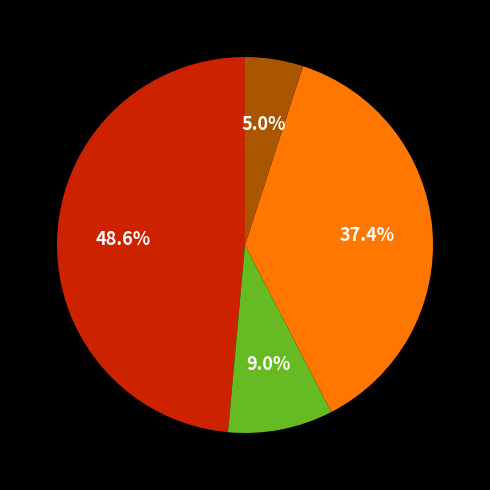

Does any single category account for the majority?

No